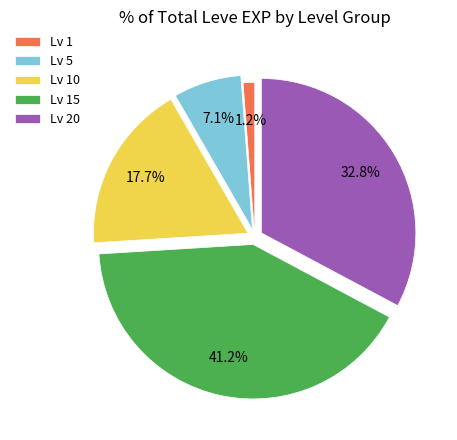

What portion of the pie excludes Lv 15?

58.8%